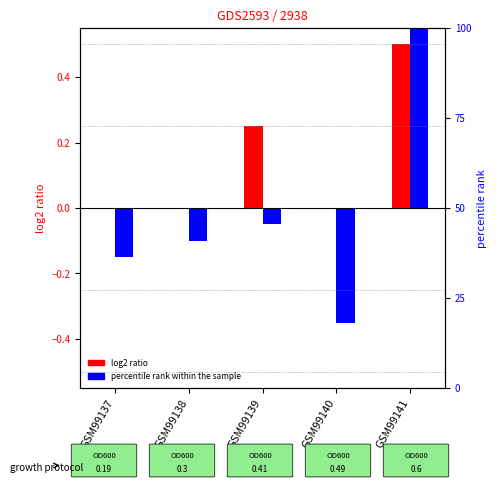

What is the smallest value displayed?

-0.3